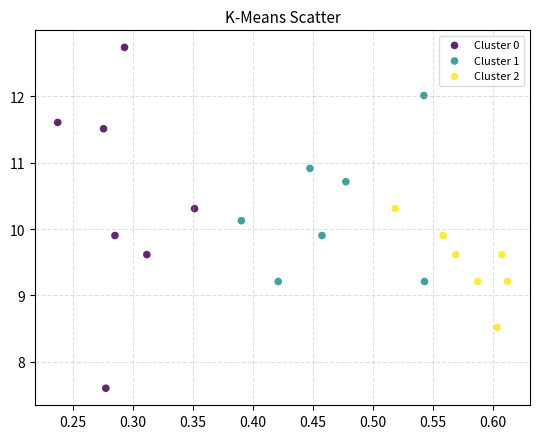

Which series has the largest Y range (max minus min)?

Cluster 0